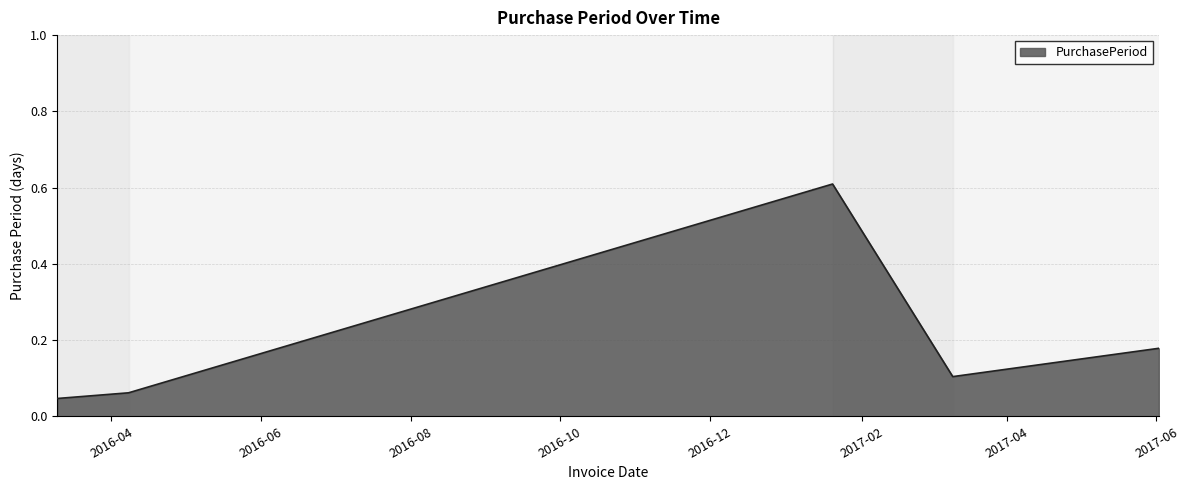

True or false: the data has more than 2 interior local peaks.

False